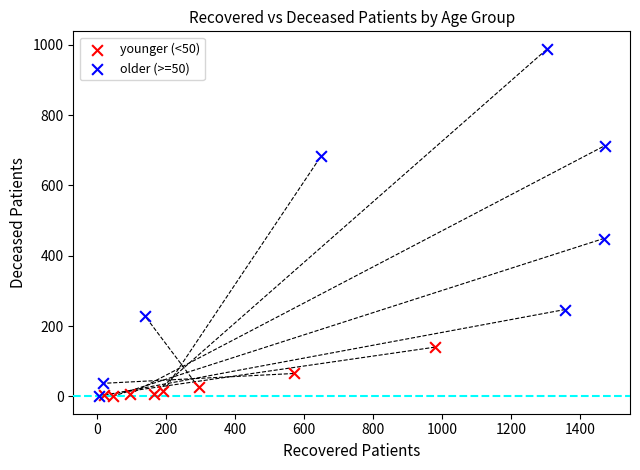

Which series contains the highest Y value?

older (>=50)